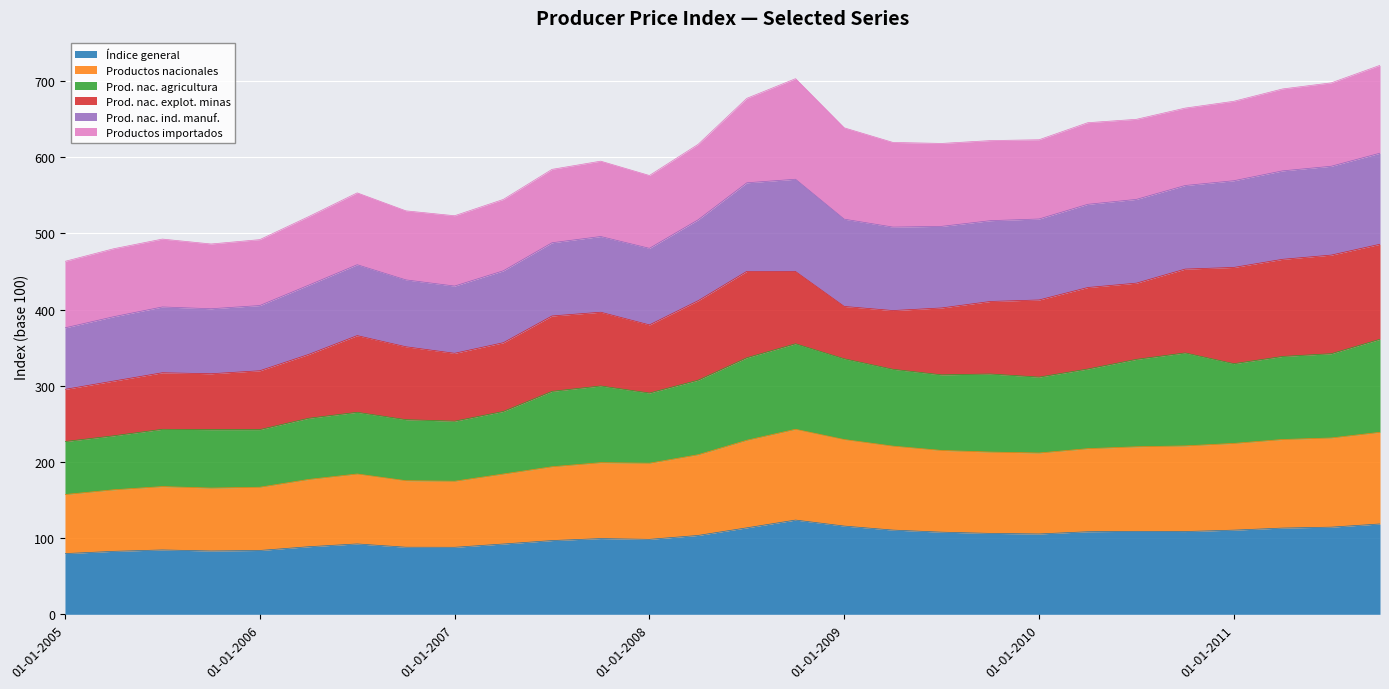

How many lines are shown in the chart?

6